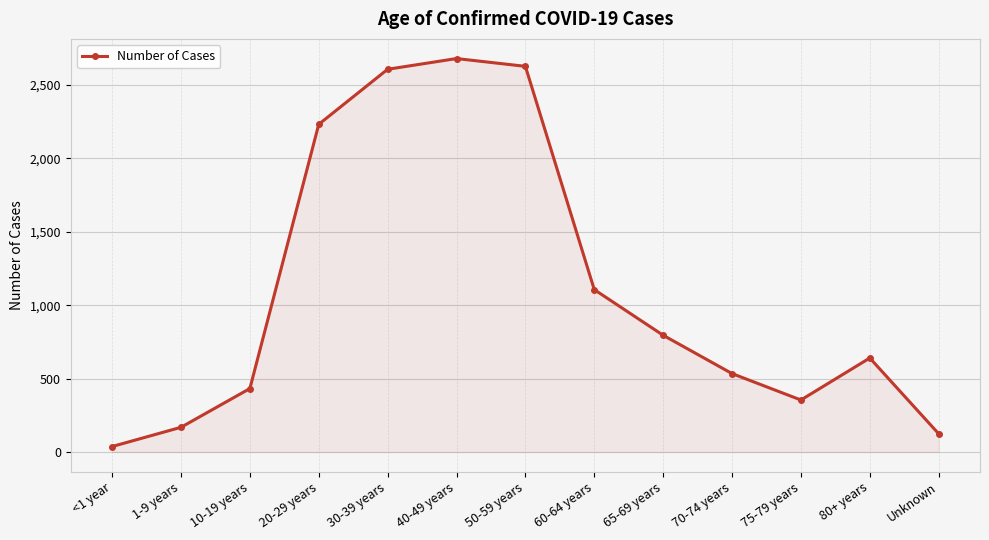

Which has a higher value, 65-69 years or 10-19 years?

65-69 years